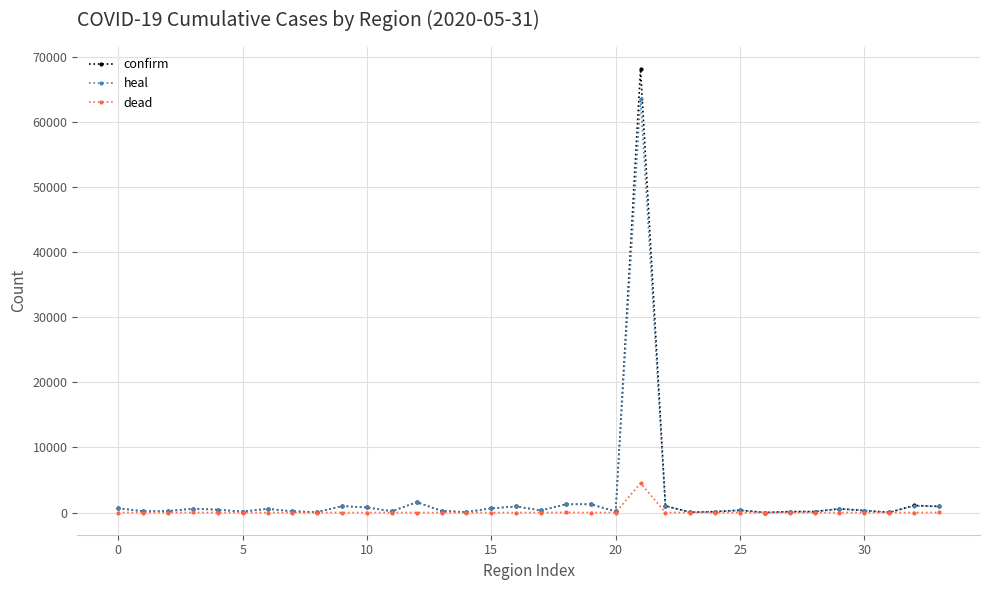

What is the highest value of the dead series?

4512